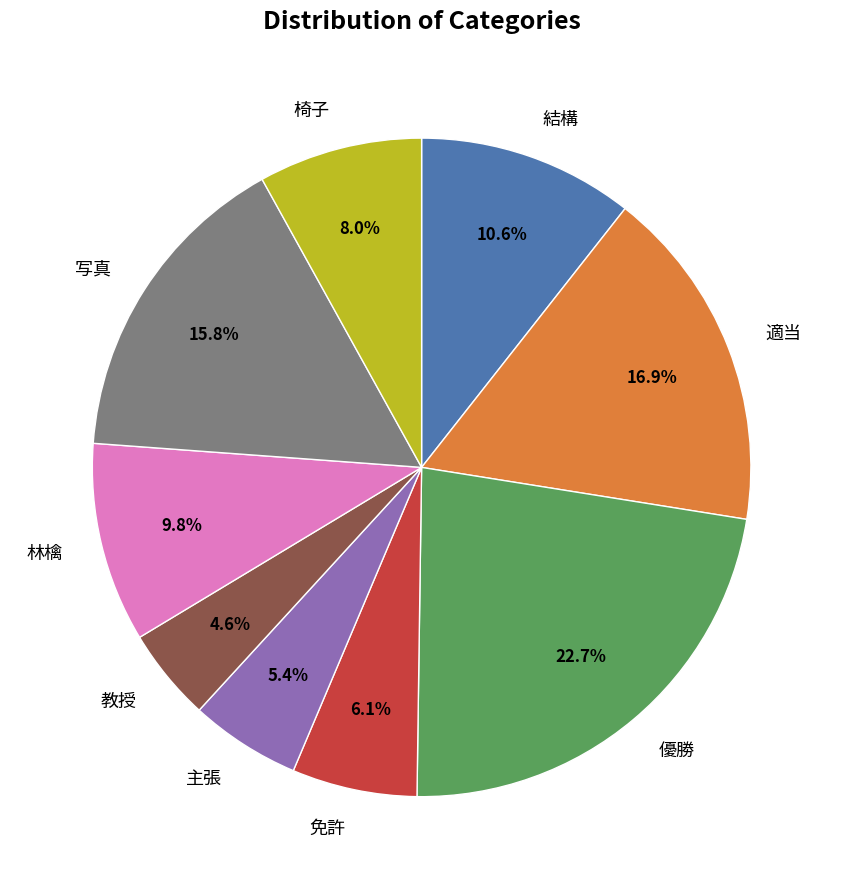

Is the sum of 免許 and 写真 greater than half?

No